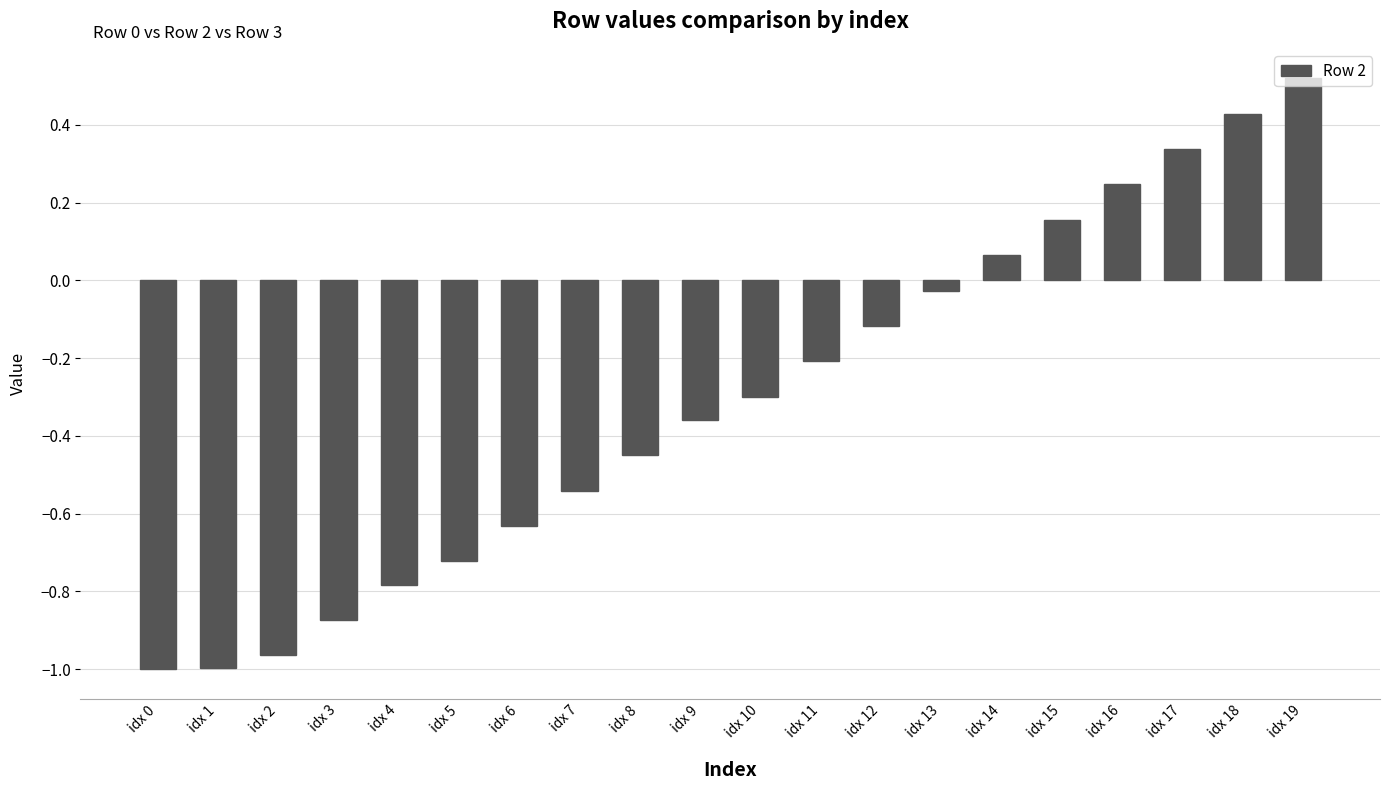

What is the change in value from idx 1 to idx 7?

+0.5